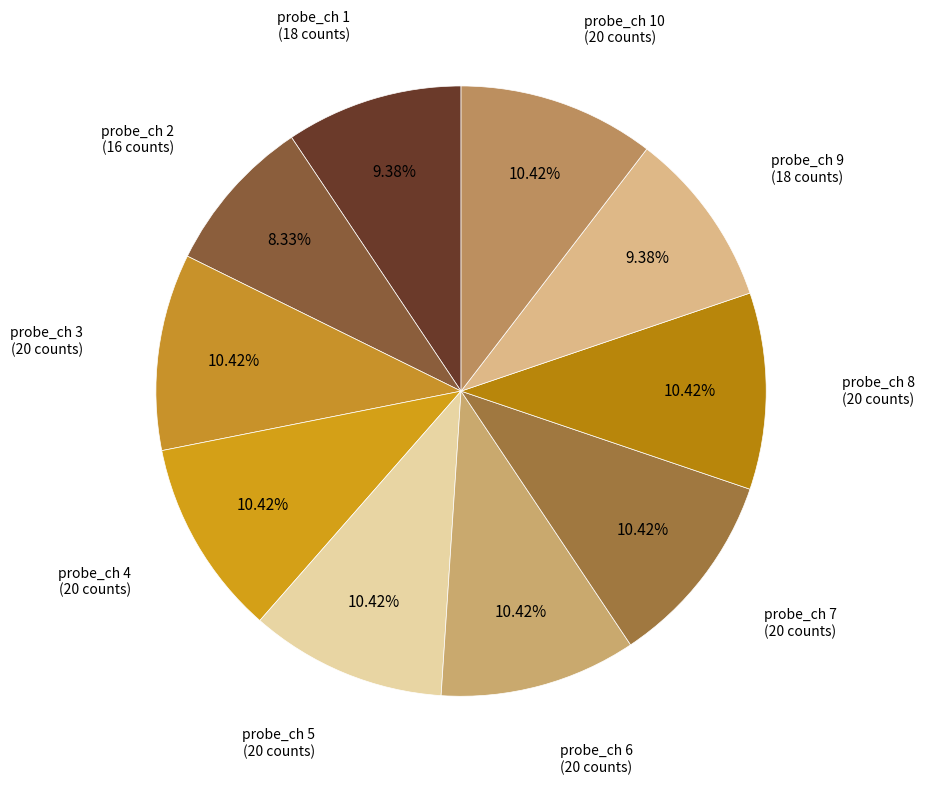

How many slices are in this pie chart?

10